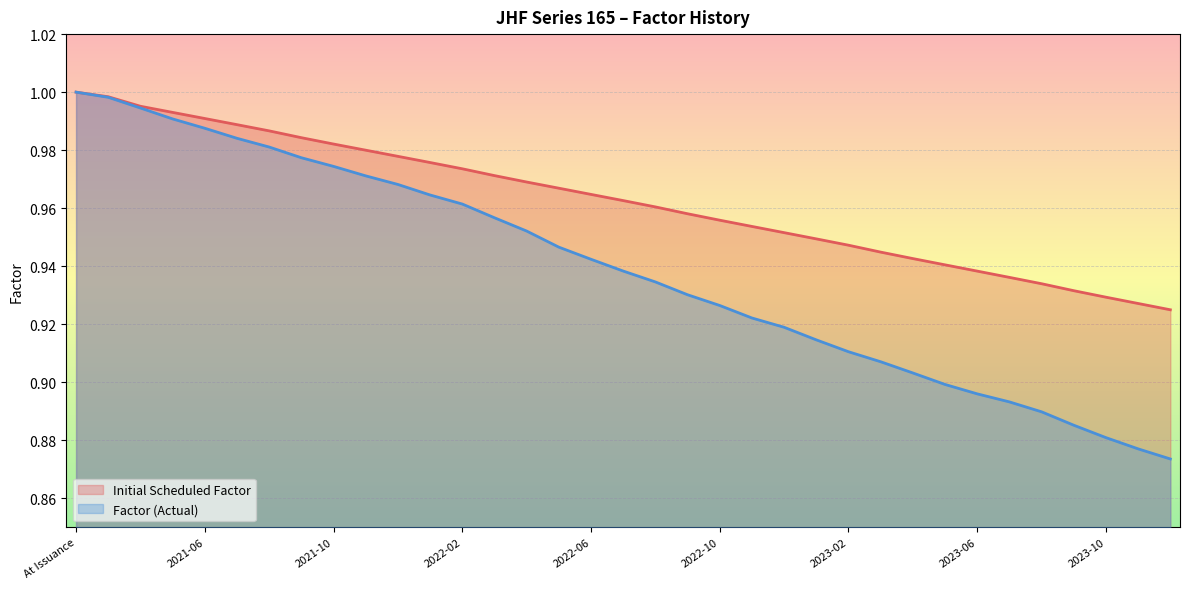

The Factor (Actual) series shows 0.9 at 2023-03. True or false?

True